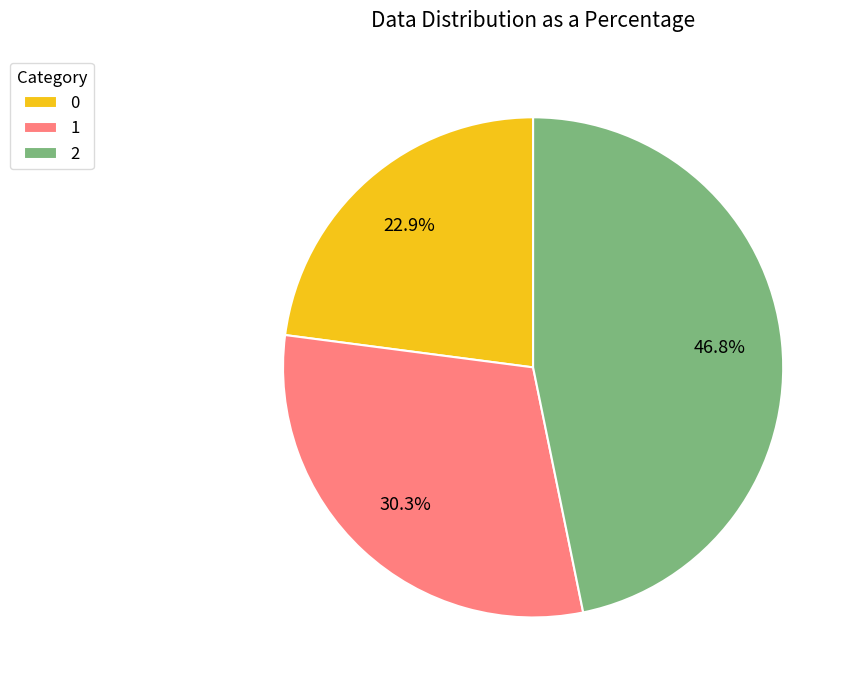

Which category has the biggest portion of the pie?

2